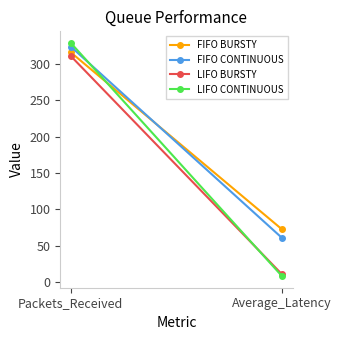

How many lines are shown in the chart?

4